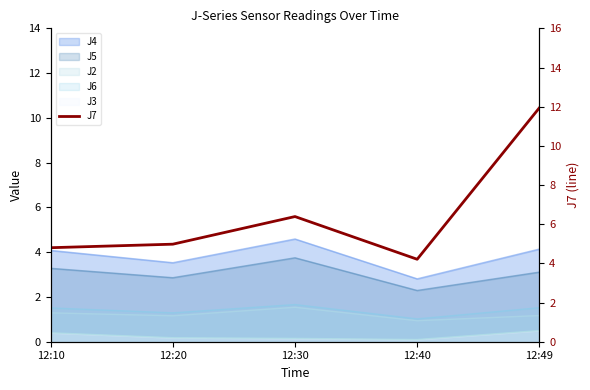

The value at 12:40 is 4.2. True or false?

True